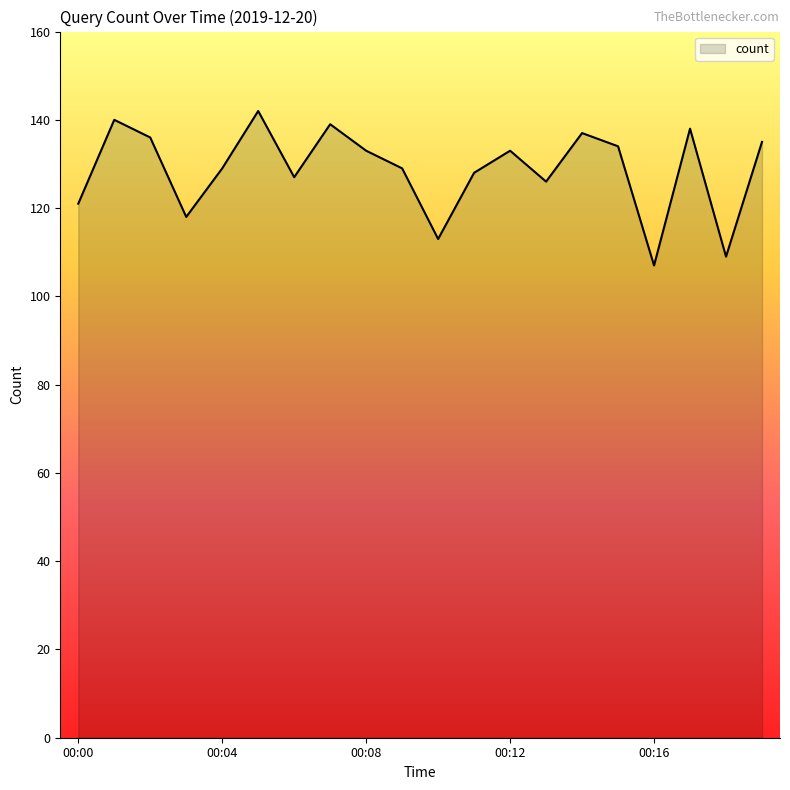

What is the minimum value shown in the chart?

107